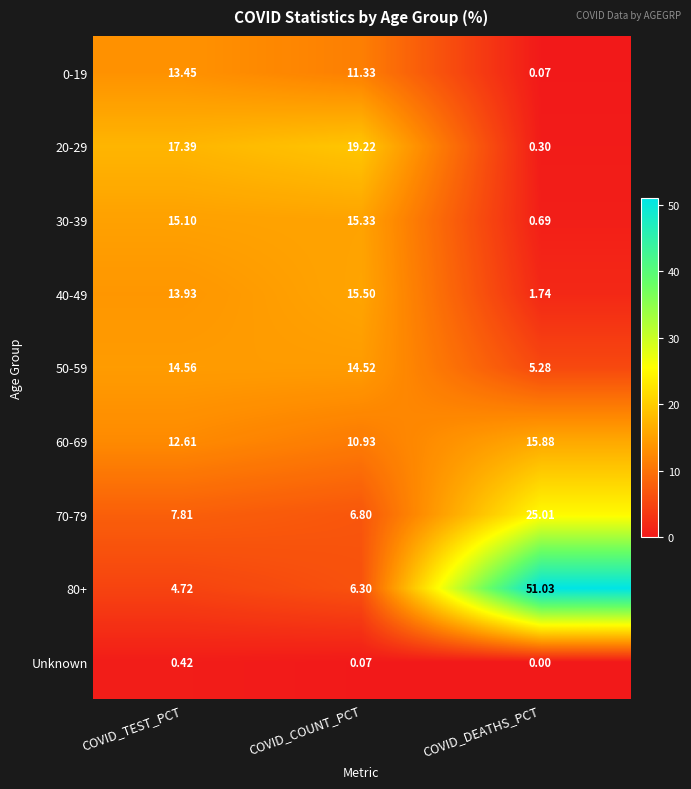

Which series has the largest total across all categories?

80+